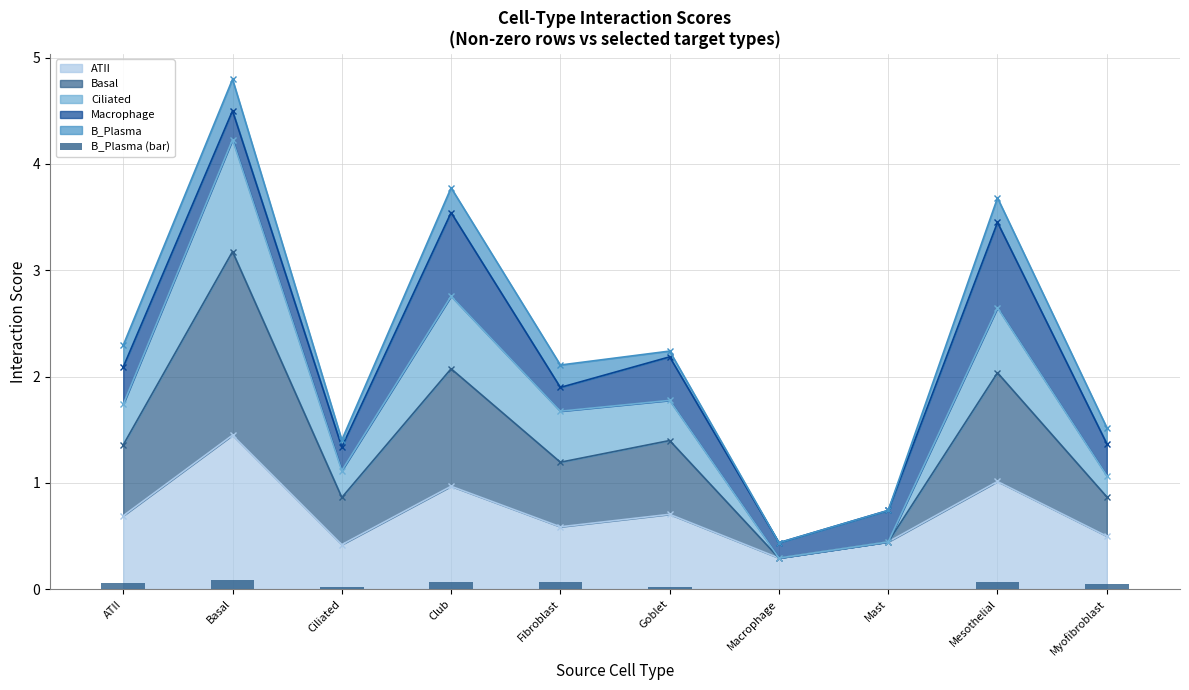

The value at Mast is -0.1. True or false?

False